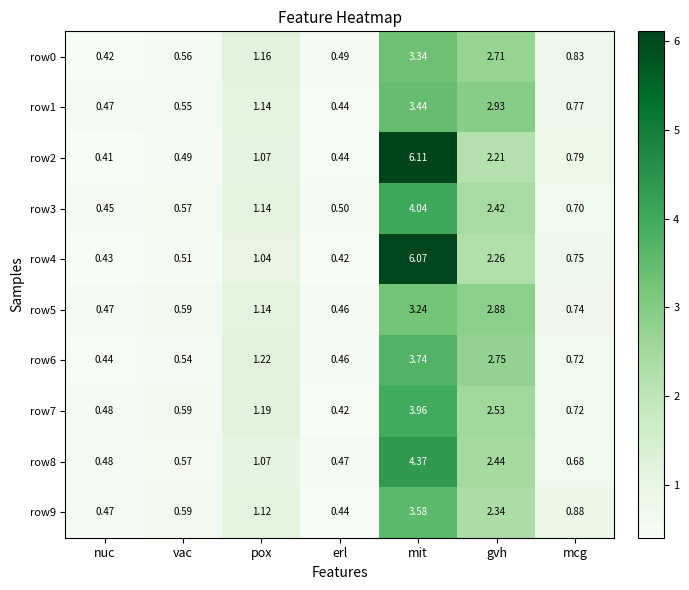

Which category has the lowest value across all series?

nuc